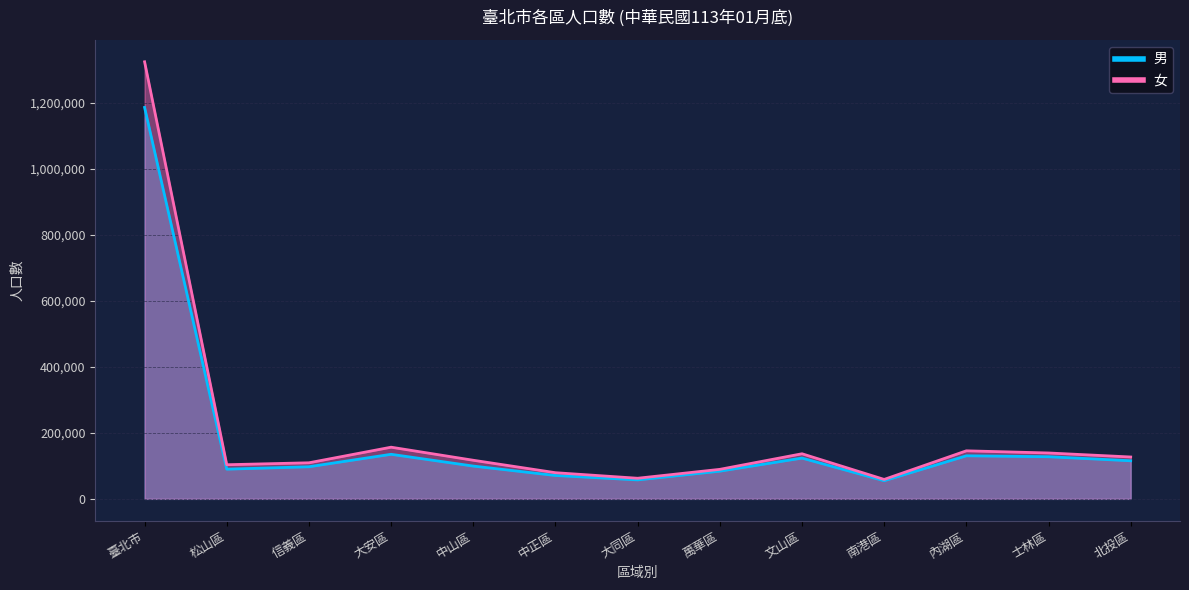

True or false: 女 and 男 cross at least once.

False